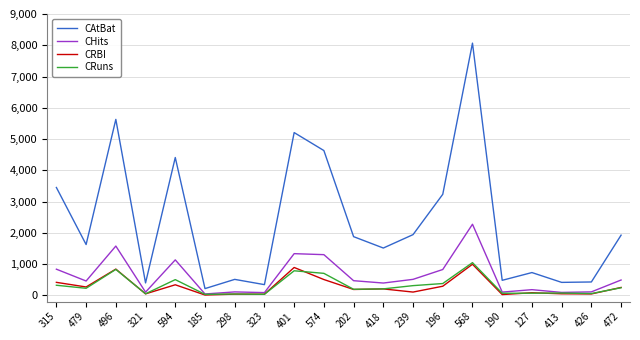

What is the maximum value shown in the chart?

8068